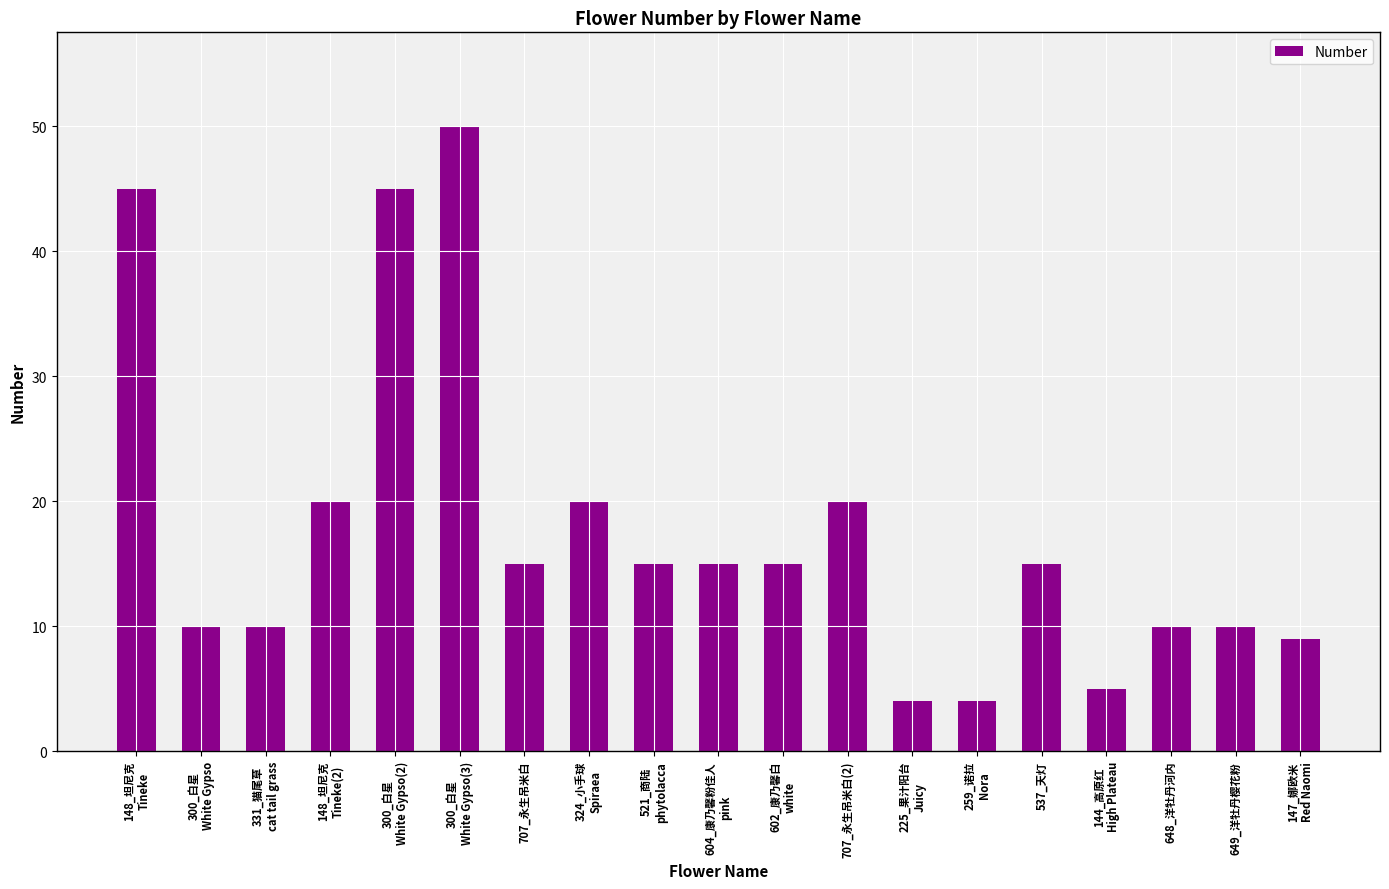

Read the value at 331_猫尾草
cat tail grass.

10